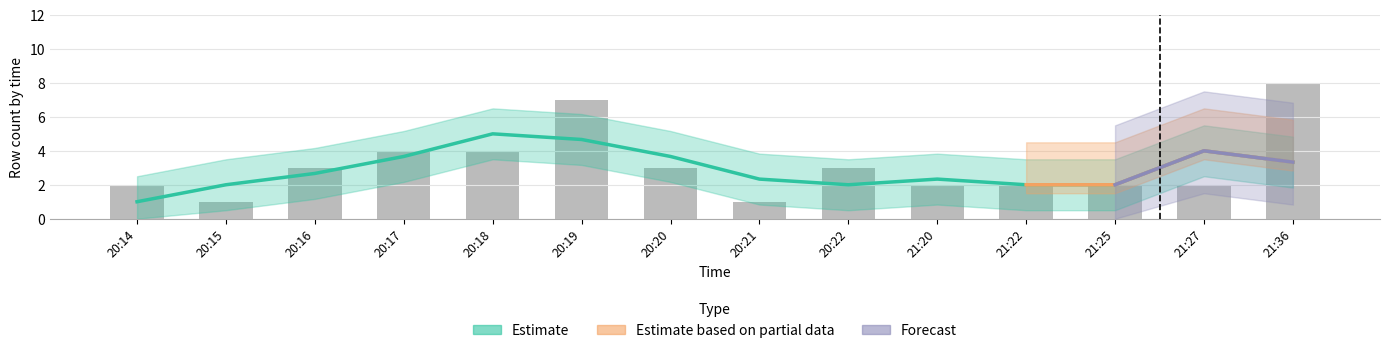

How many groups of bars are there?

14